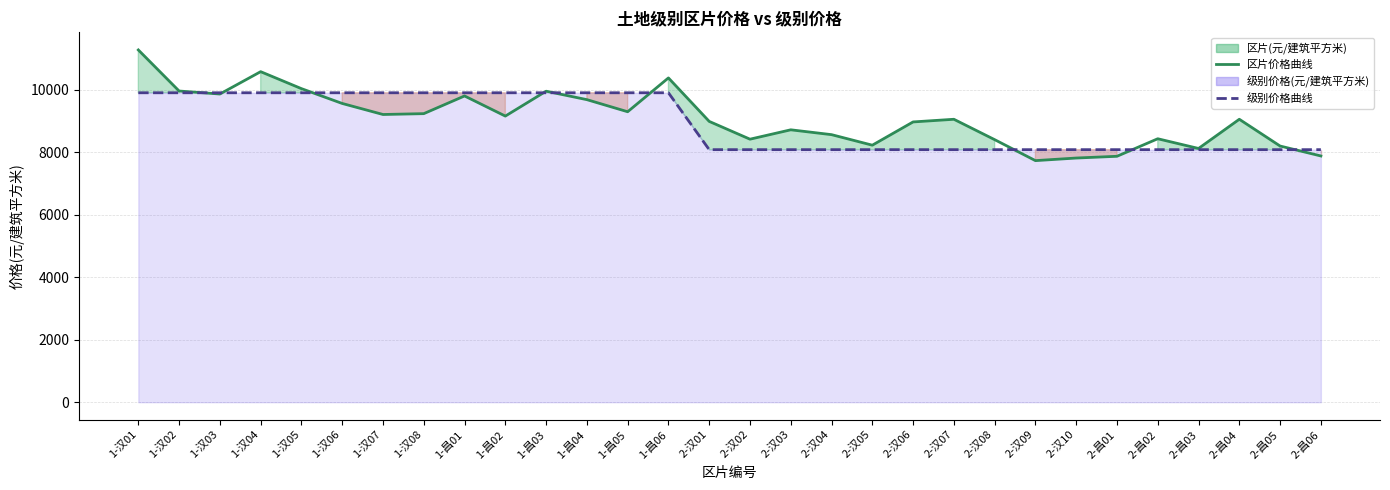

What is the total value across all series at 1-汉07?

19105